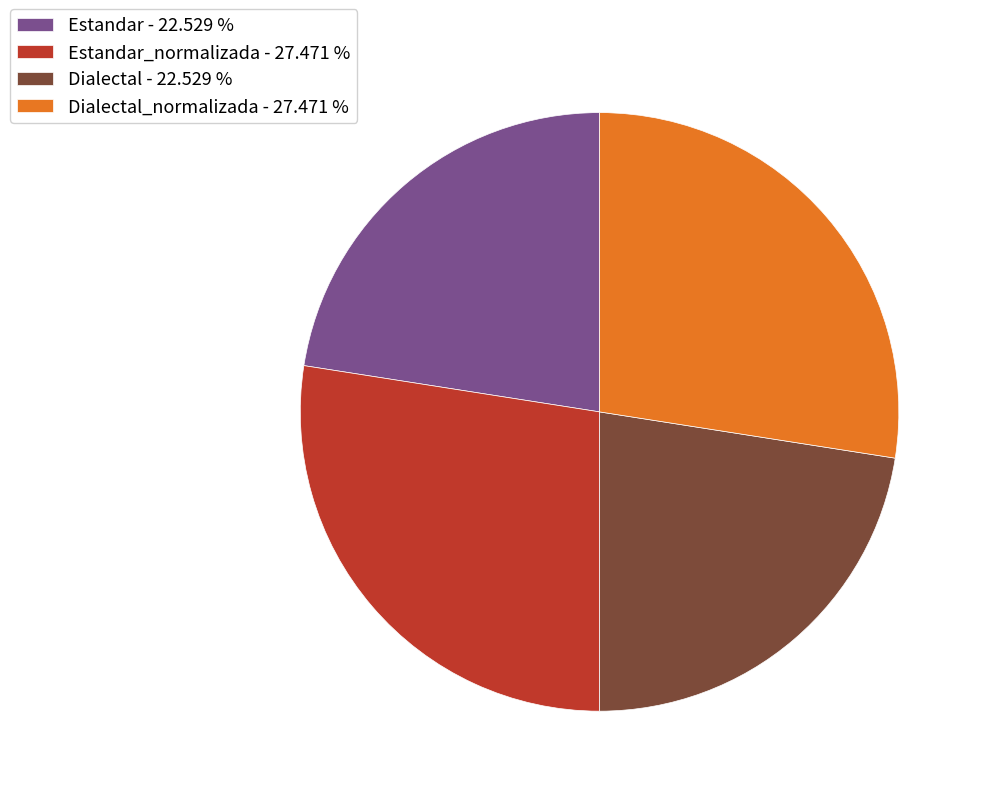

Is there any slice that represents more than half of the pie?

No